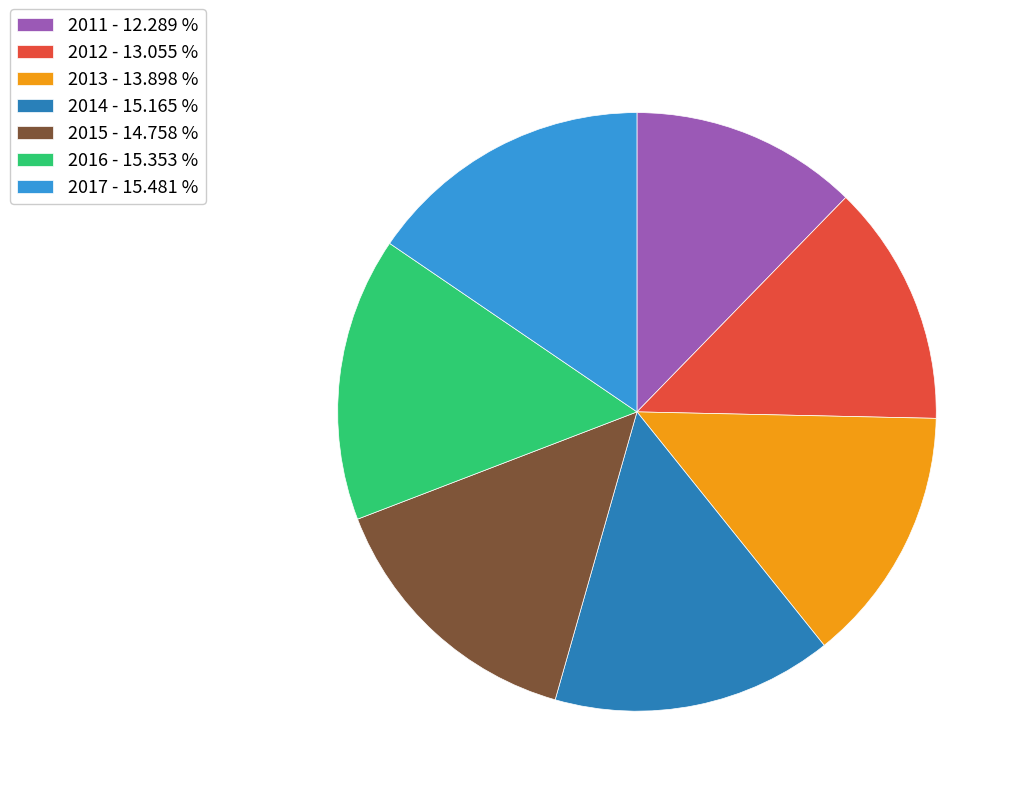

What is the ratio of the value at 2015 - 14.758 % to the value at 2013 - 13.898 %?

1.1